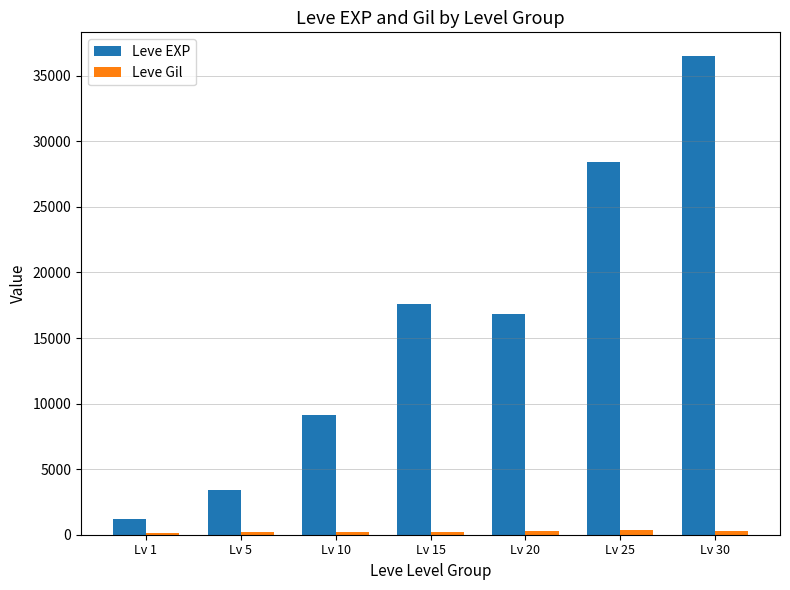

The value of Leve EXP at Lv 30 is 54652.9. True or false?

False